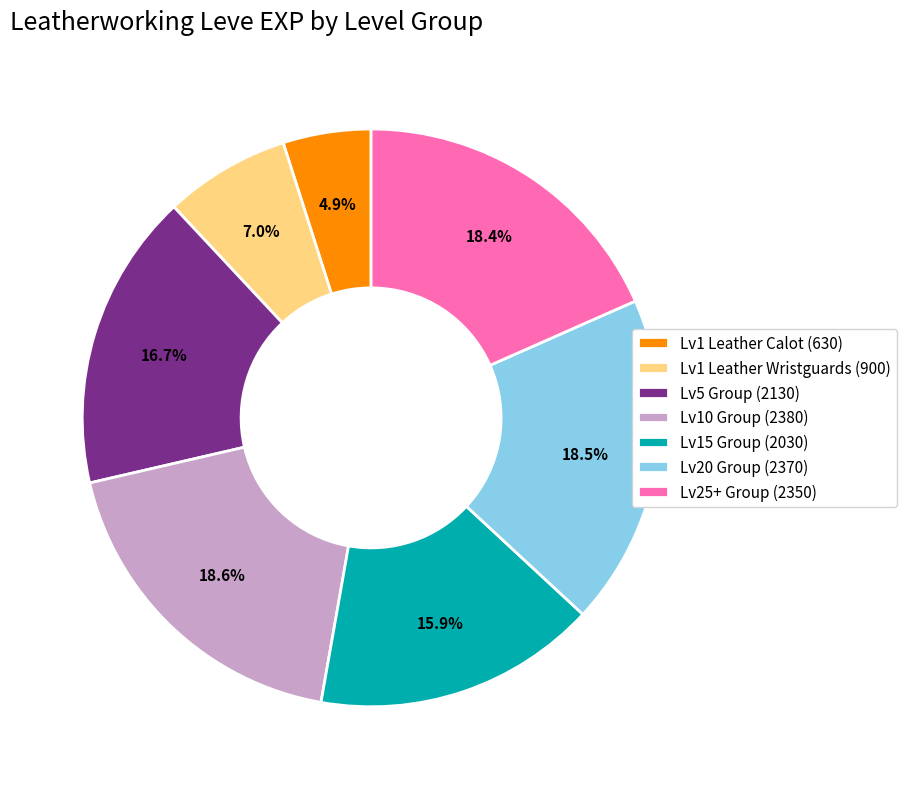

How many slices are in this pie chart?

7